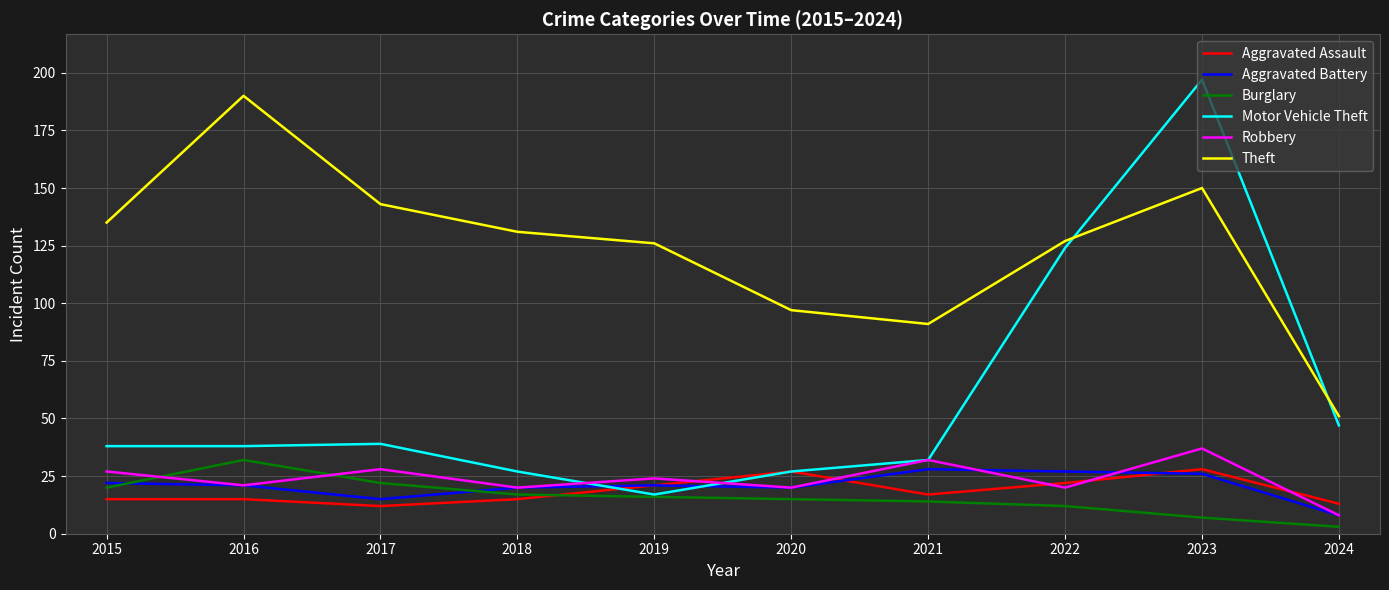

What is the sum of all Burglary values?

158